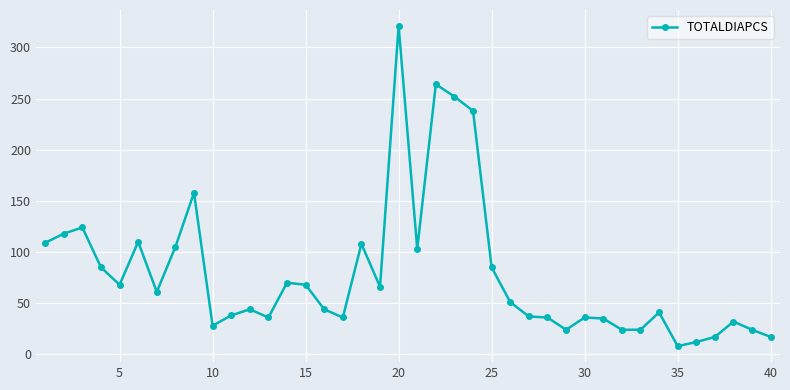

What is the difference between the maximum and minimum values?

313